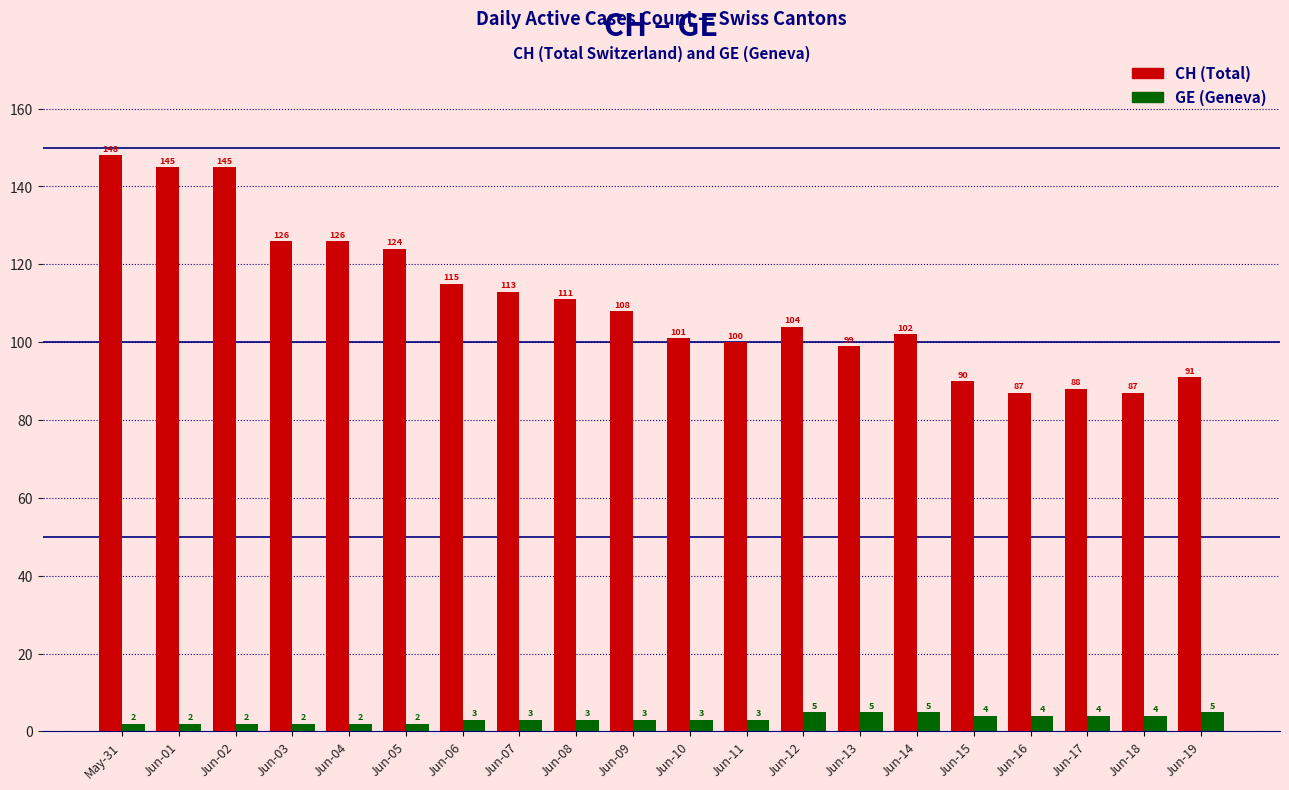

What is the total value across all series at Jun-16?

91